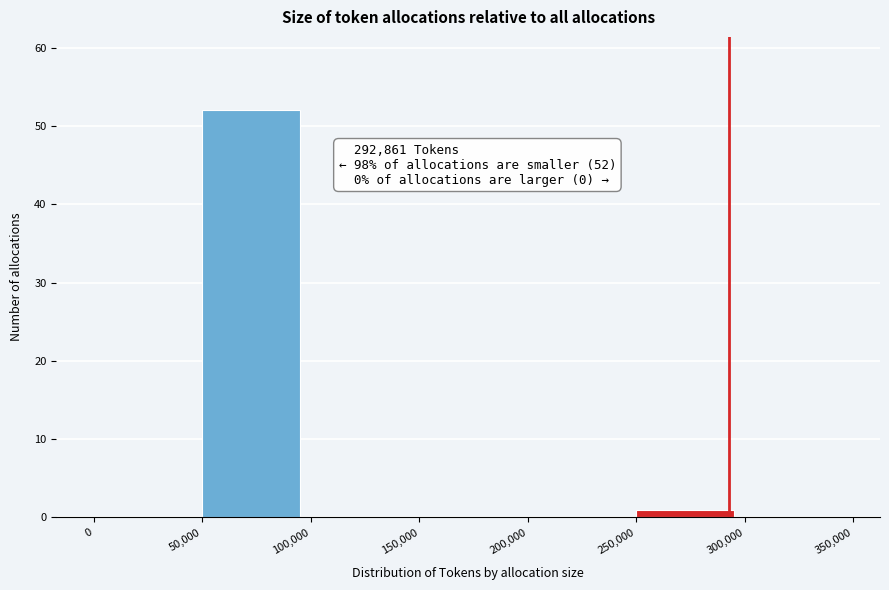

Over which range of the x-axis is the bar tallest?

50,000 to 100,000